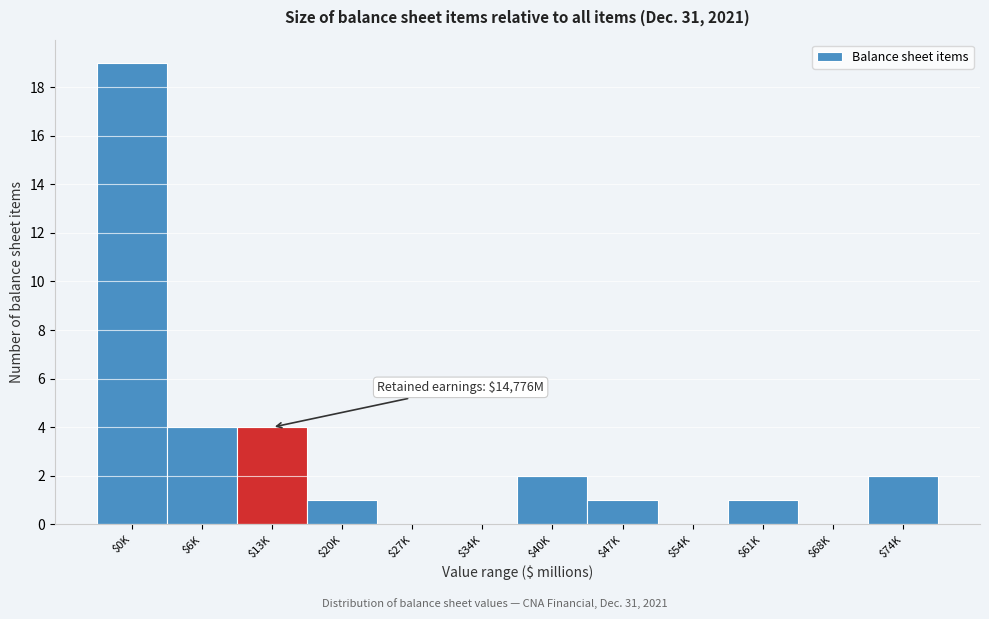

What is the greatest value displayed?

19